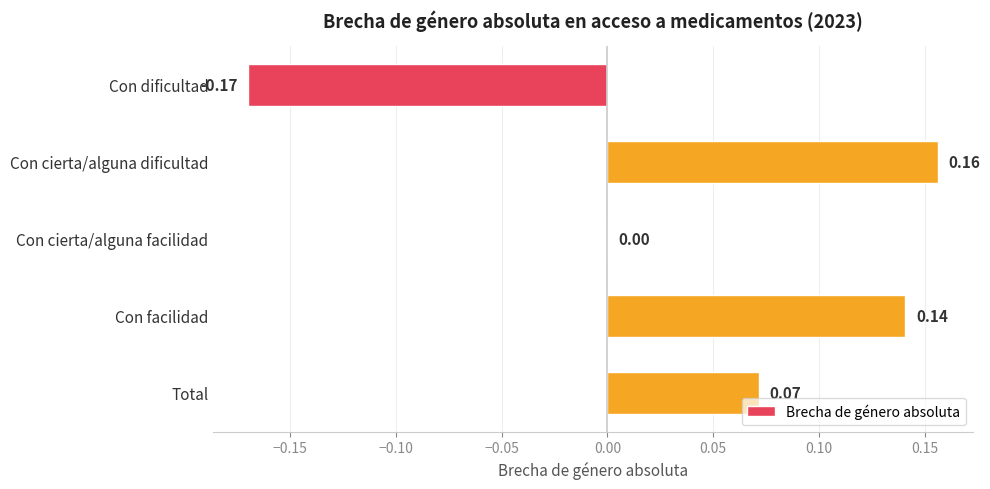

What is the change in value from Con dificultad to Con facilidad?

+0.3